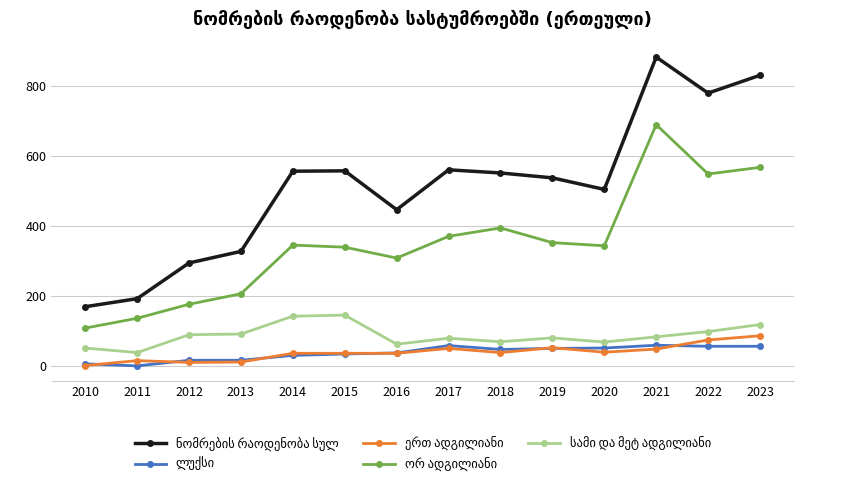

Which label corresponds to the largest value in the chart?

2021